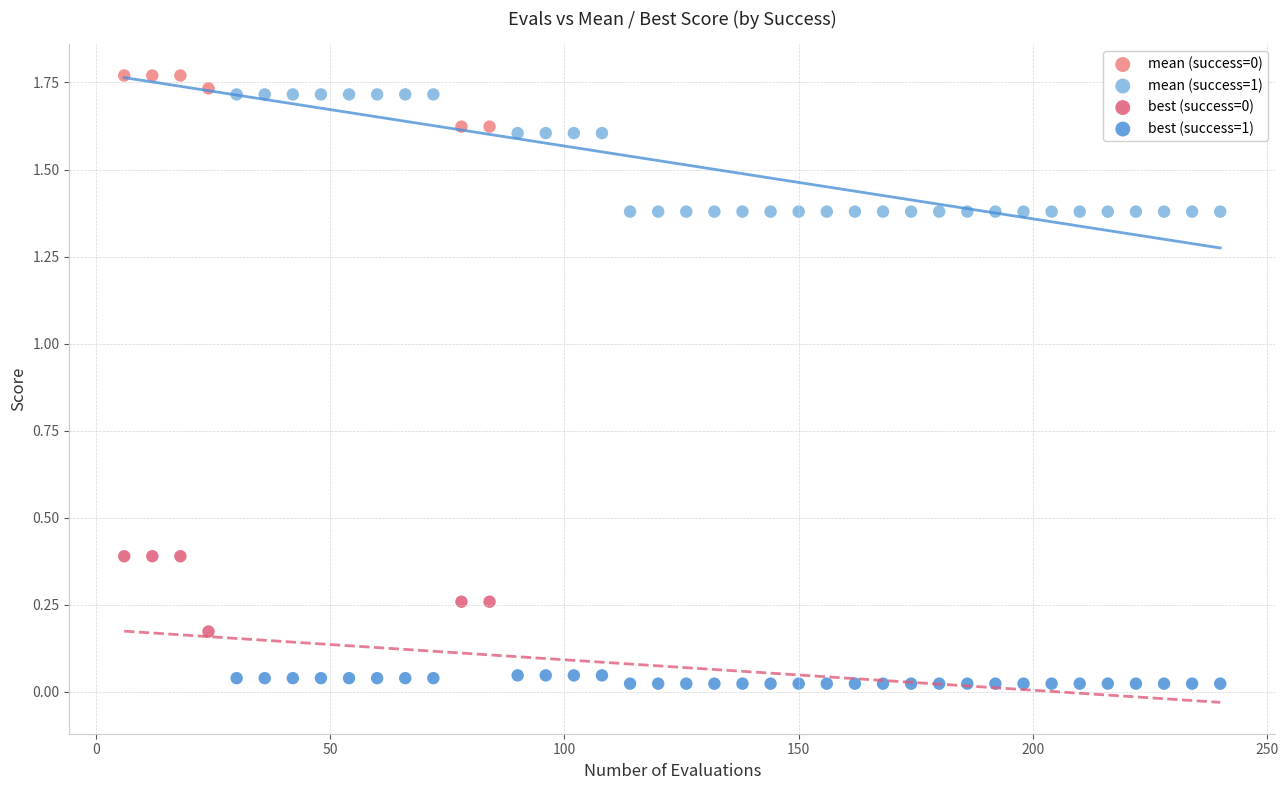

Which series has the widest spread of Y values?

mean (success=1)